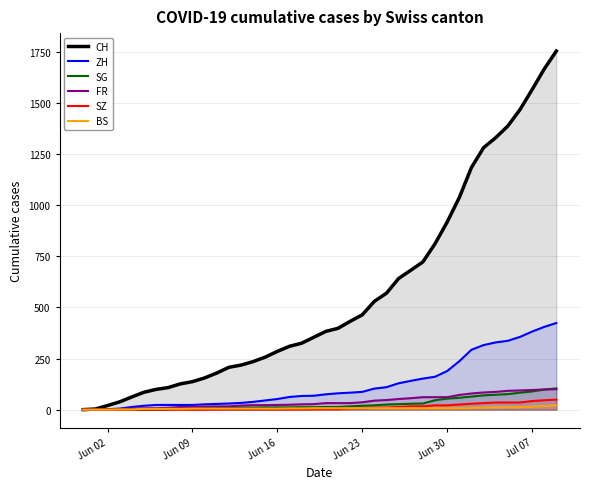

Reading left to right, what are all the values shown in this chart?

CH: 0	3	20	38	62	85	99	108	126	137	155	179	207	218	235	257	285	310	325	354	383	398	432	464	530	570	642	682	723	812	918	1038	1185	1282	1331	1388	1468	1566	1667	1755
ZH: 0	0	2	5	13	19	23	23	23	23	26	28	30	33	38	45	52	62	67	68	75	80	83	87	103	110	129	141	152	161	189	237	293	316	329	337	356	382	405	424
SG: 0	0	0	0	0	1	1	2	4	5	8	10	10	10	10	11	11	11	12	12	13	13	16	19	21	25	27	29	30	46	54	58	64	70	73	76	83	89	98	104
FR: 0	0	2	3	5	7	7	9	13	13	15	16	16	20	22	22	23	24	26	27	32	32	32	36	44	47	52	56	61	61	61	72	79	84	87	92	94	96	99	100
SZ: 0	0	0	0	0	0	0	0	0	0	0	1	1	1	1	1	1	1	1	2	2	2	6	6	9	10	13	16	16	21	21	25	29	32	35	35	35	42	46	49
BS: 0	0	0	1	1	4	4	4	4	5	5	5	5	5	5	5	5	6	6	7	7	7	7	7	7	7	7	7	7	7	7	7	8	10	11	12	12	15	18	21